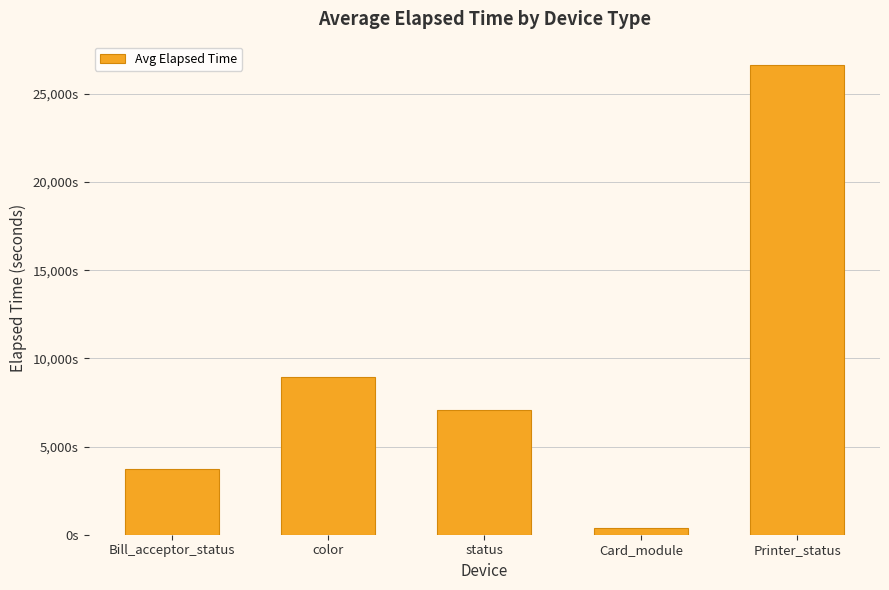

Does the chart contain any negative values?

No